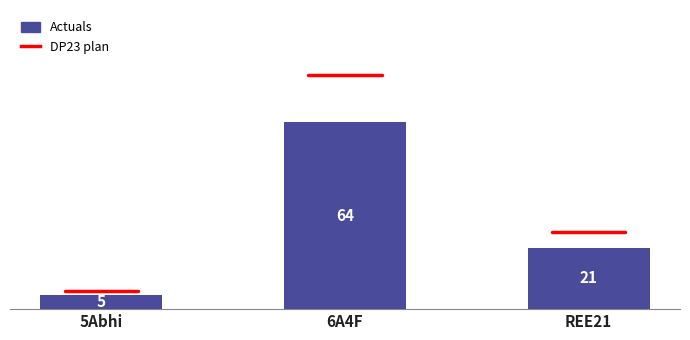

List the labels in order of value, largest first.

6A4F, REE21, 5Abhi